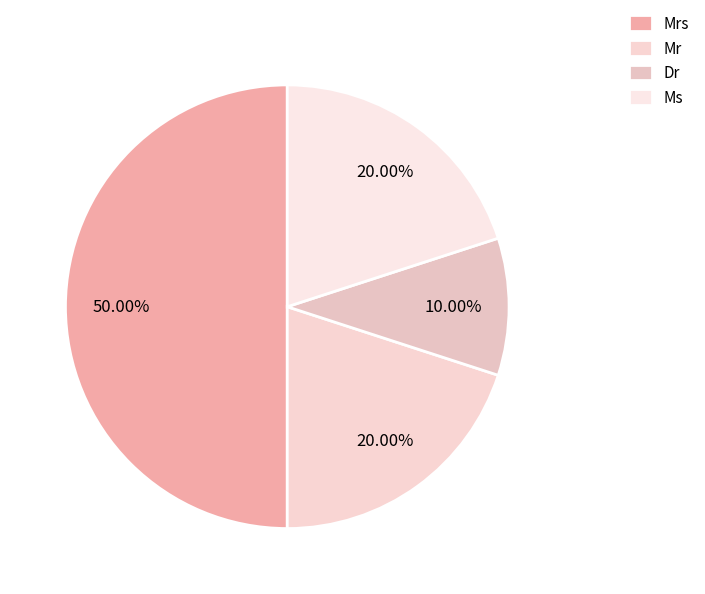

True or false: Dr accounts for 10% of the total.

True